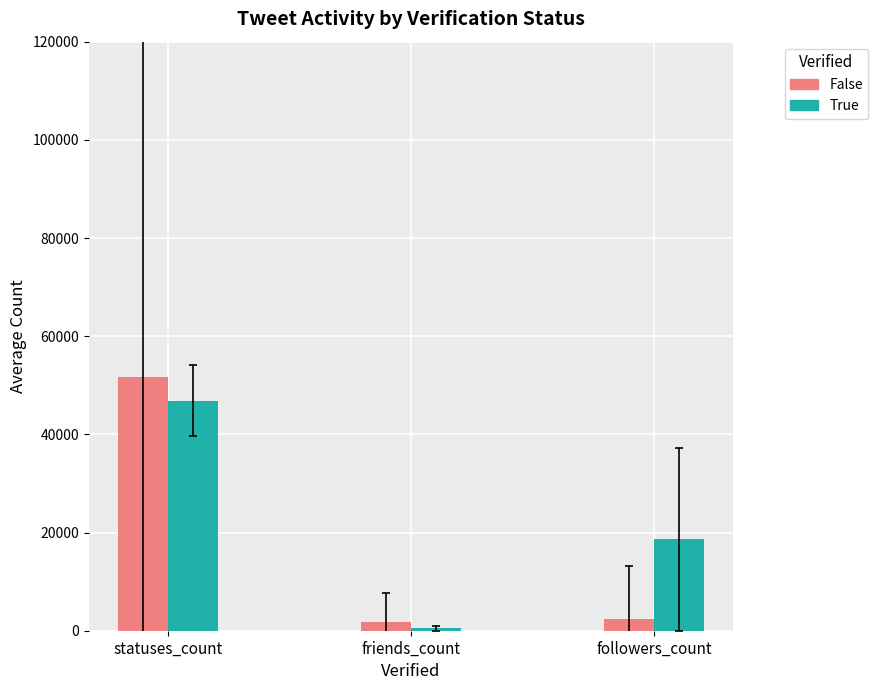

What value does the True series have at statuses_count?

46861.5